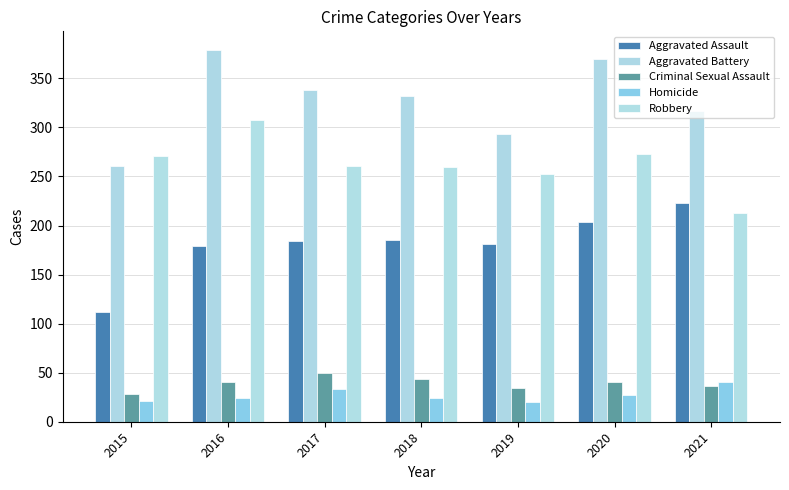

The Robbery series shows 127 at 2016. True or false?

False